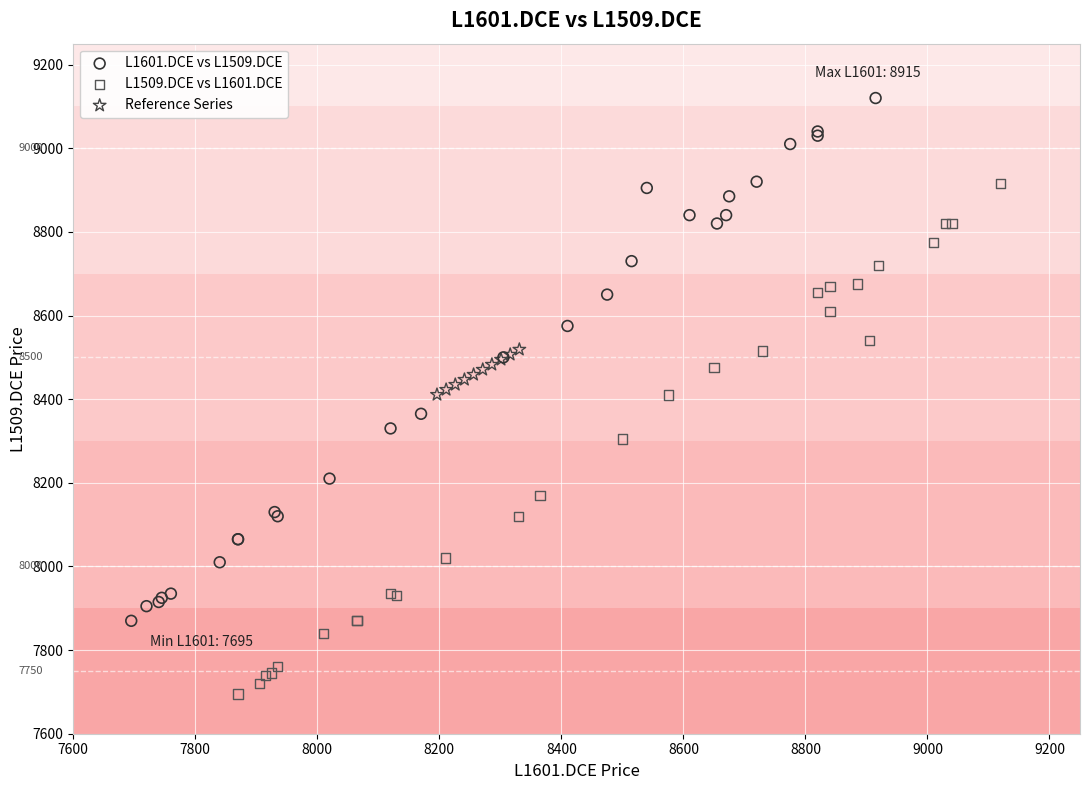

Which series contains the highest Y value?

L1601.DCE vs L1509.DCE